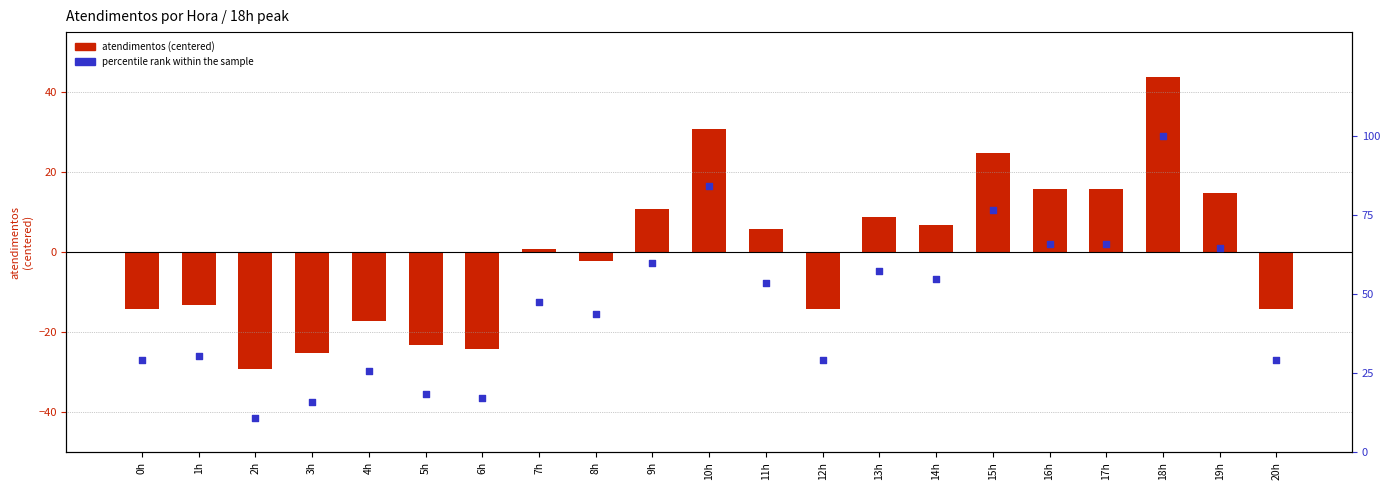

Which series contains the lowest Y value?

atendimentos